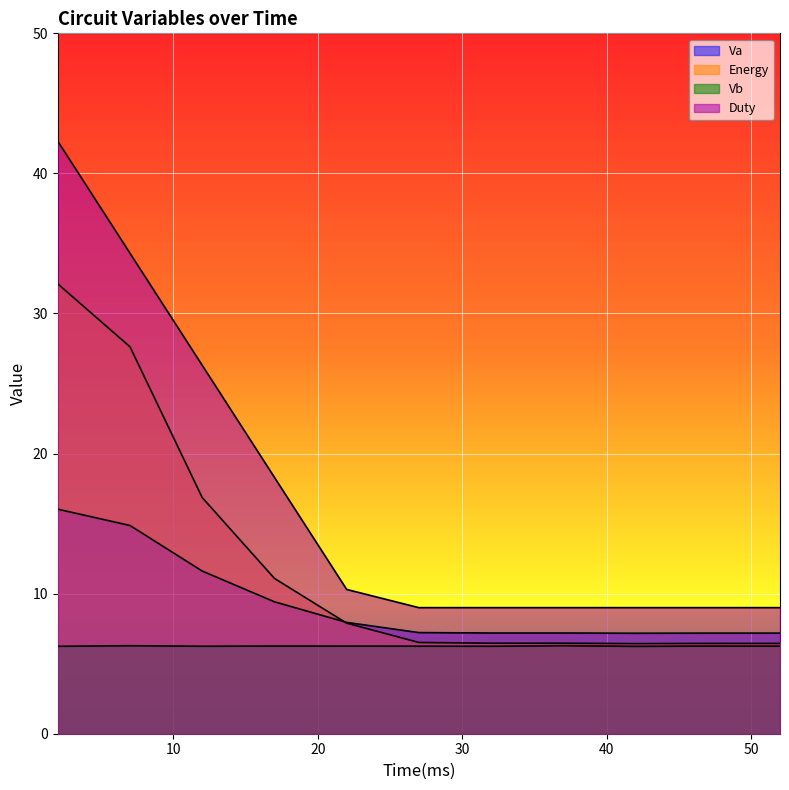

How many categories are shown in the chart?

11